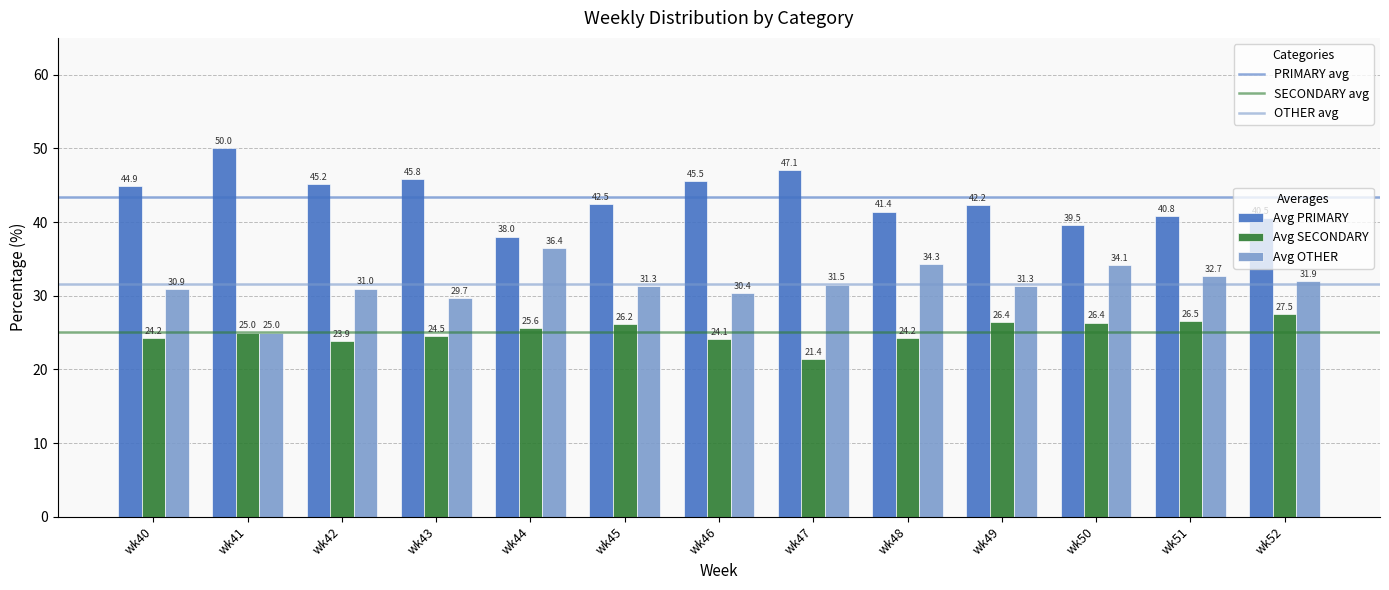

What is the difference between the highest and lowest values at wk47?

25.7